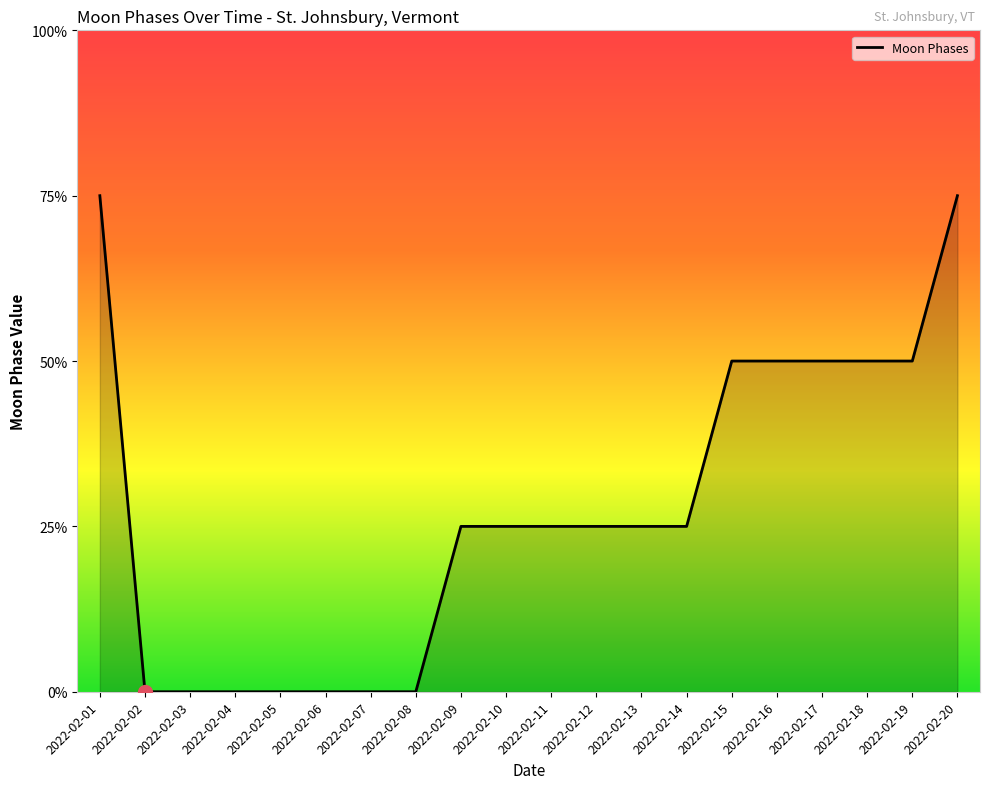

Is this an area chart (filled region under the line)?

Yes